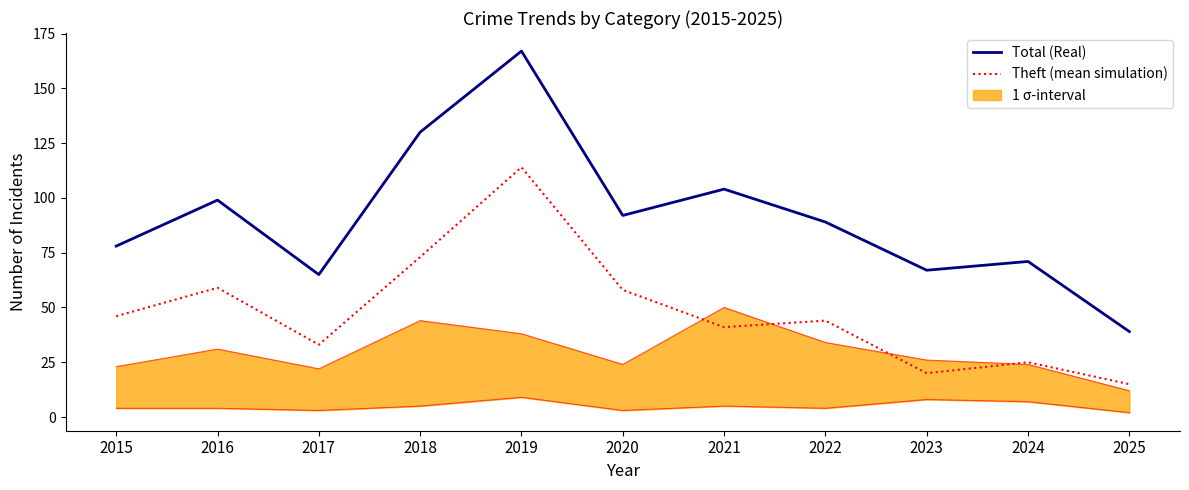

True or false: Total (Real) has a value of 132 at 2016.

False